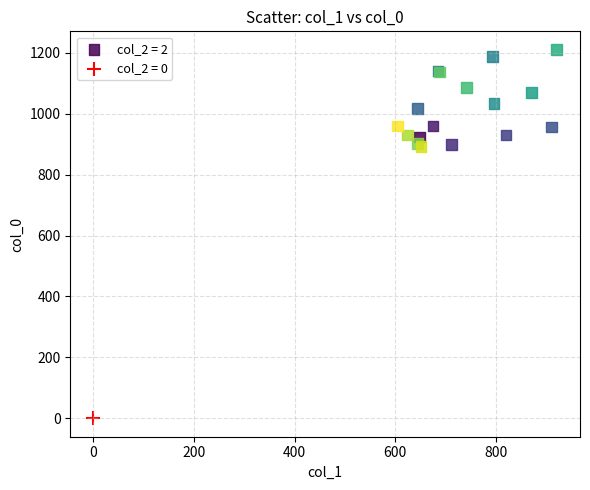

What are all the series names shown in the legend?

col_2 = 2, col_2 = 0